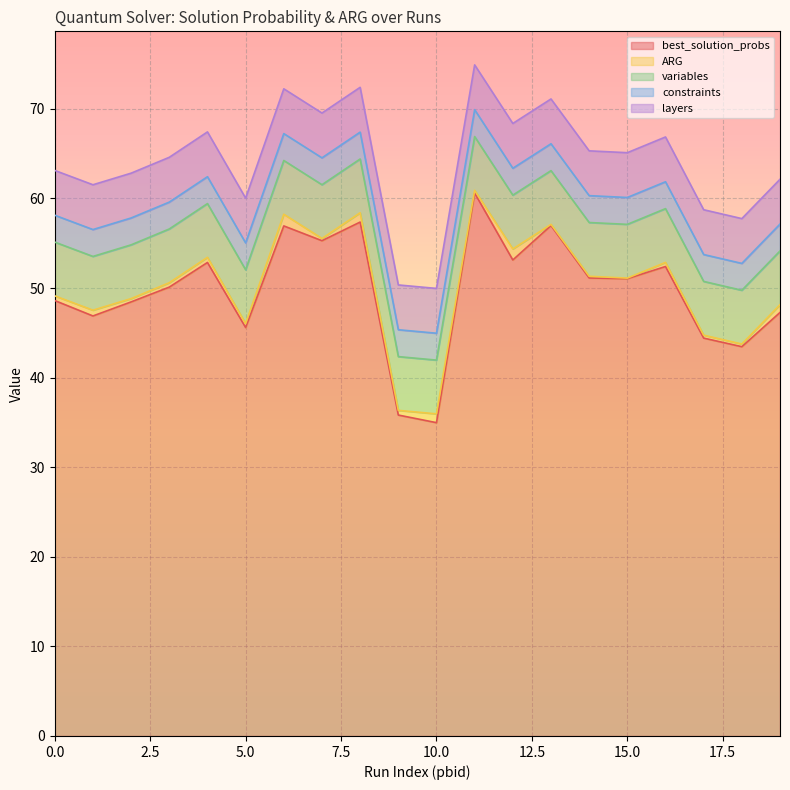

The value of variables at 2 is 8.6. True or false?

False